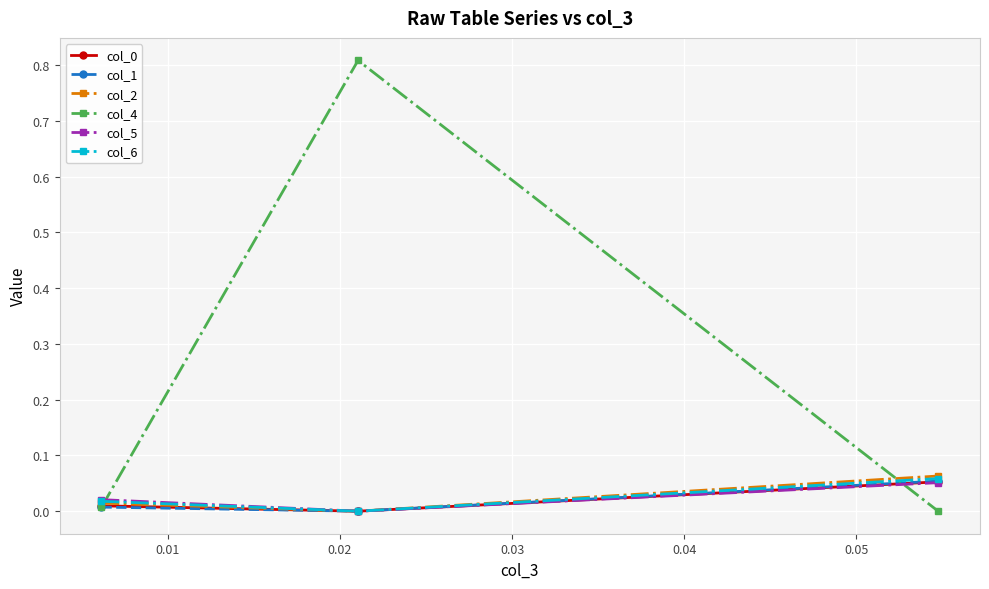

What is the greatest value displayed?

0.8